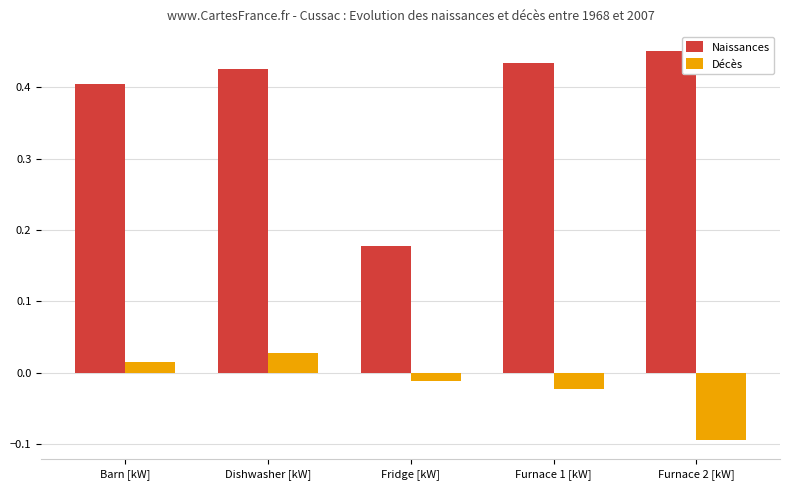

Is it true that Naissances equals 0.4 at Furnace 1 [kW]?

True